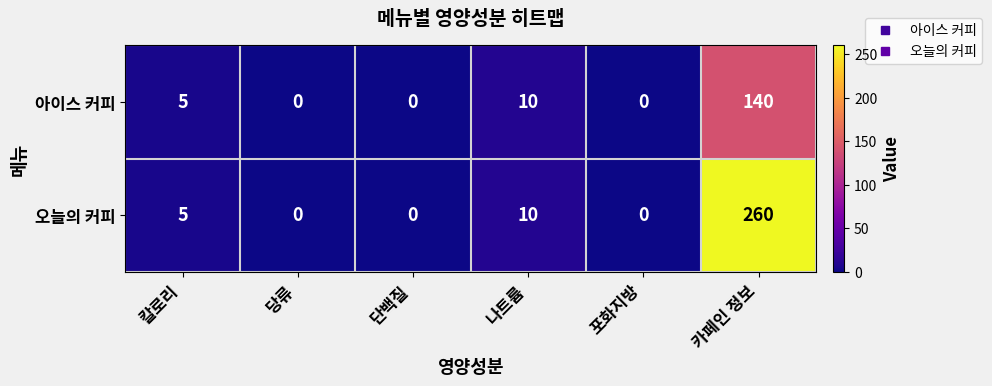

Which series has the largest total across all categories?

오늘의 커피